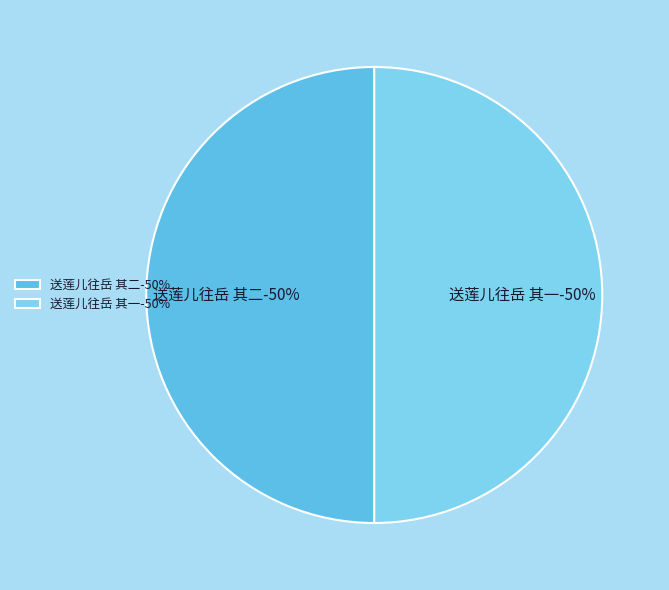

What percentage is the 送莲儿往岳 其一 slice, to the nearest percent?

50%